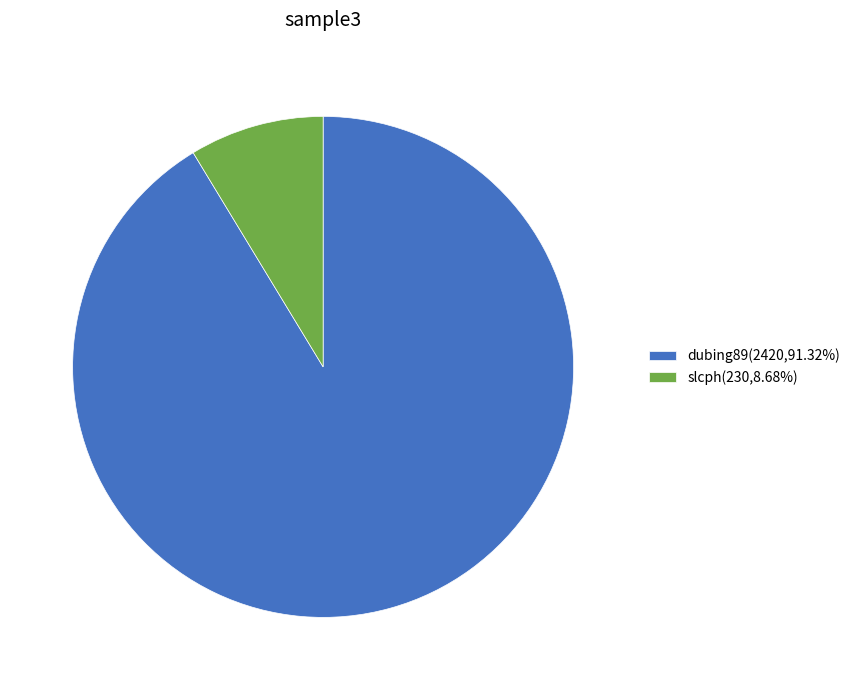

What is the largest slice in the pie chart?

dubing89